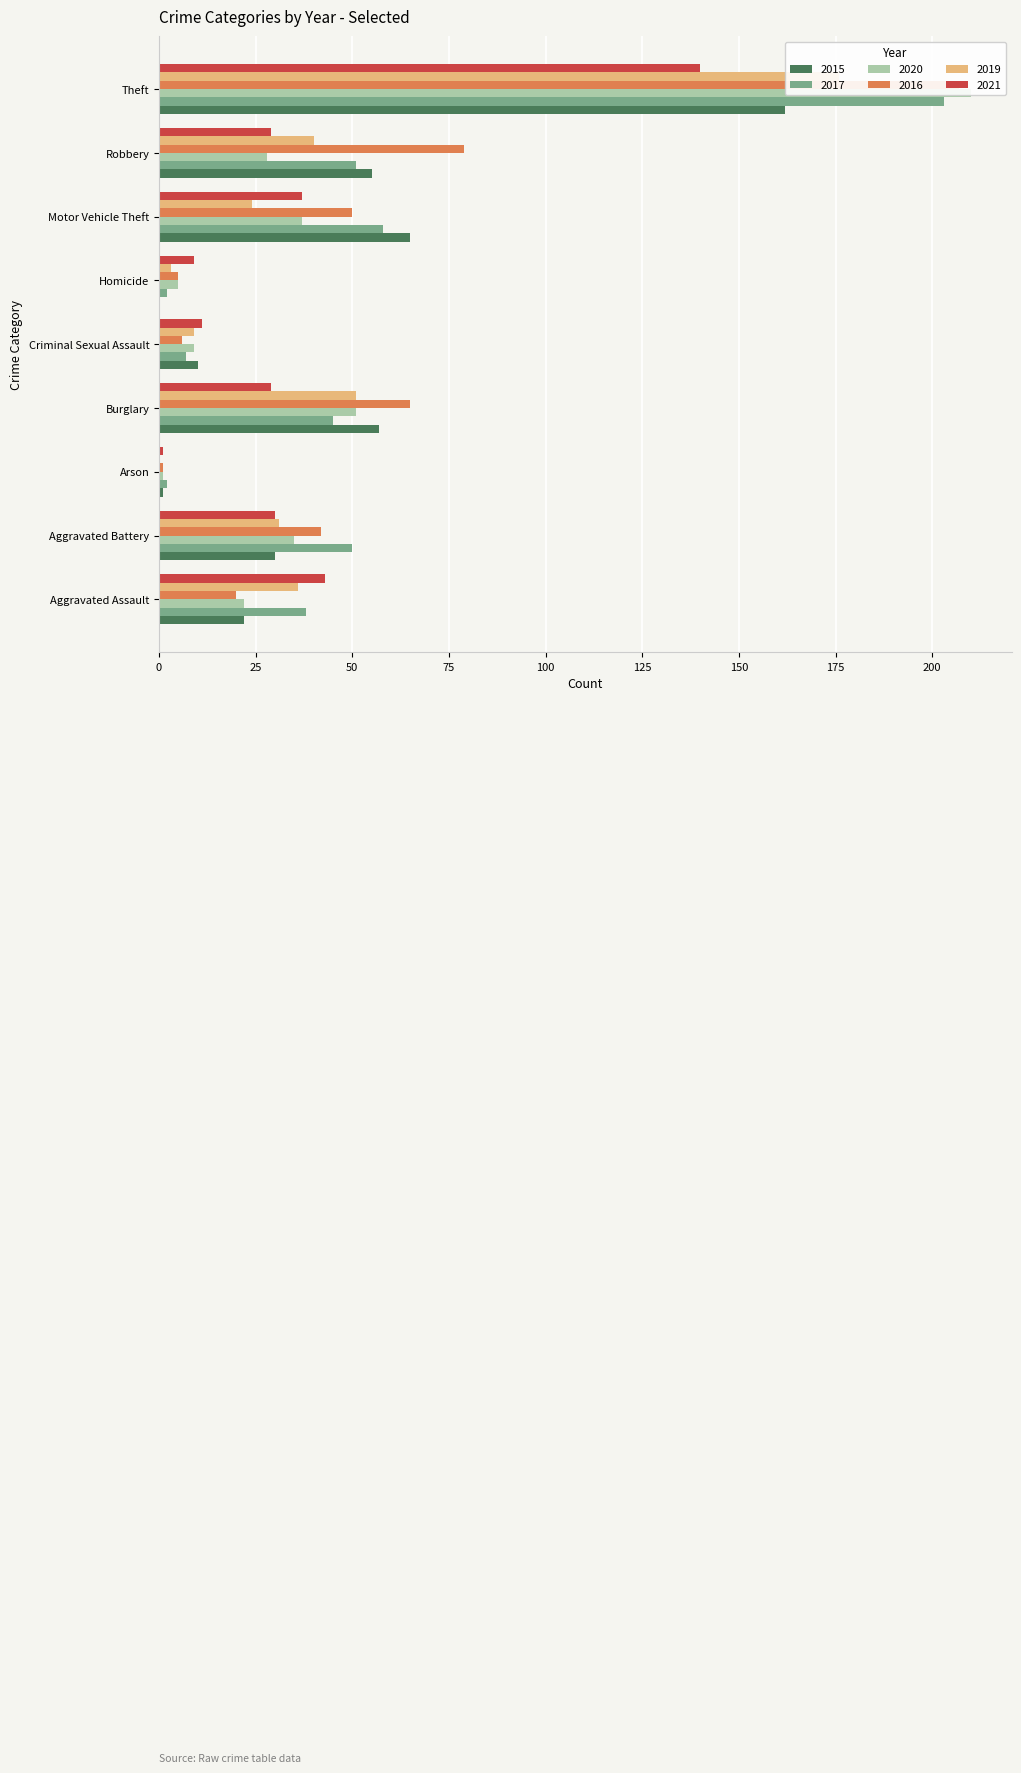

How many groups of bars are there?

9